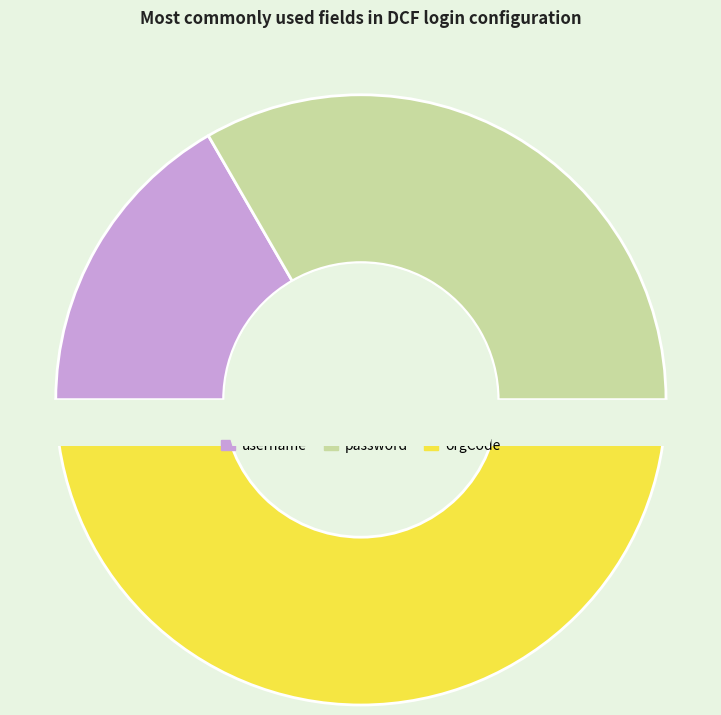

Count the number of slices in the pie.

3